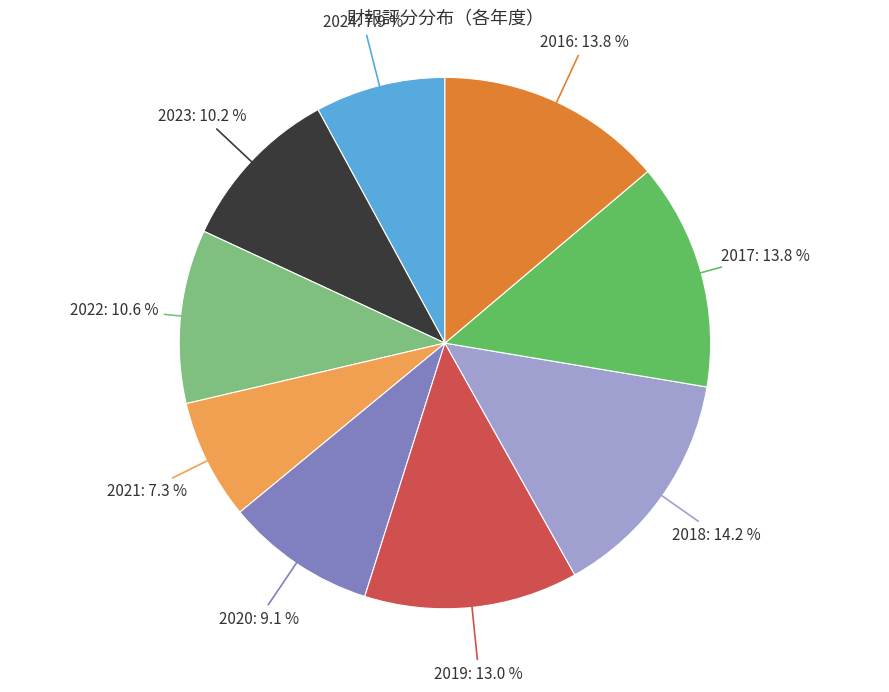

Does any single category account for the majority?

No